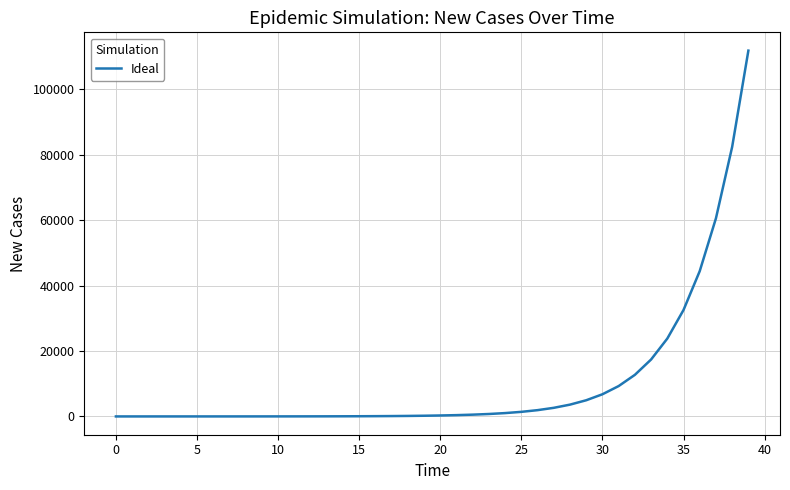

What is the difference between the maximum and minimum values?

111797.3